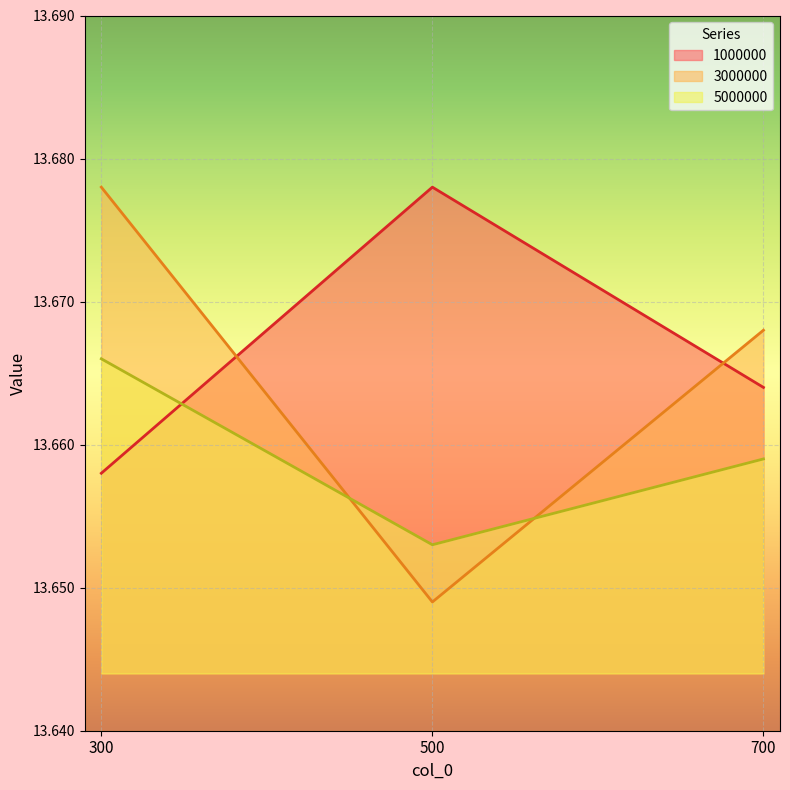

Is the value of 5000000 at 700 greater than the value of 1000000 at 500?

No